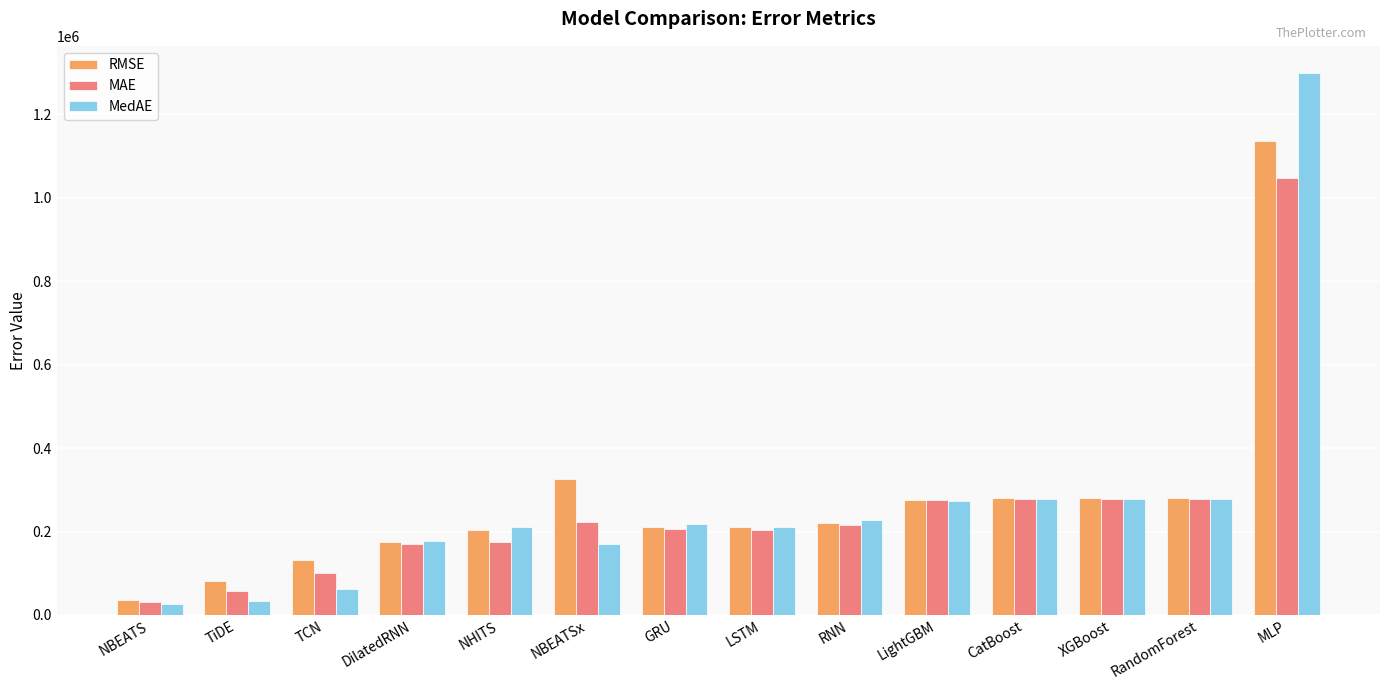

Which series changed the most between DilatedRNN and MLP?

MedAE